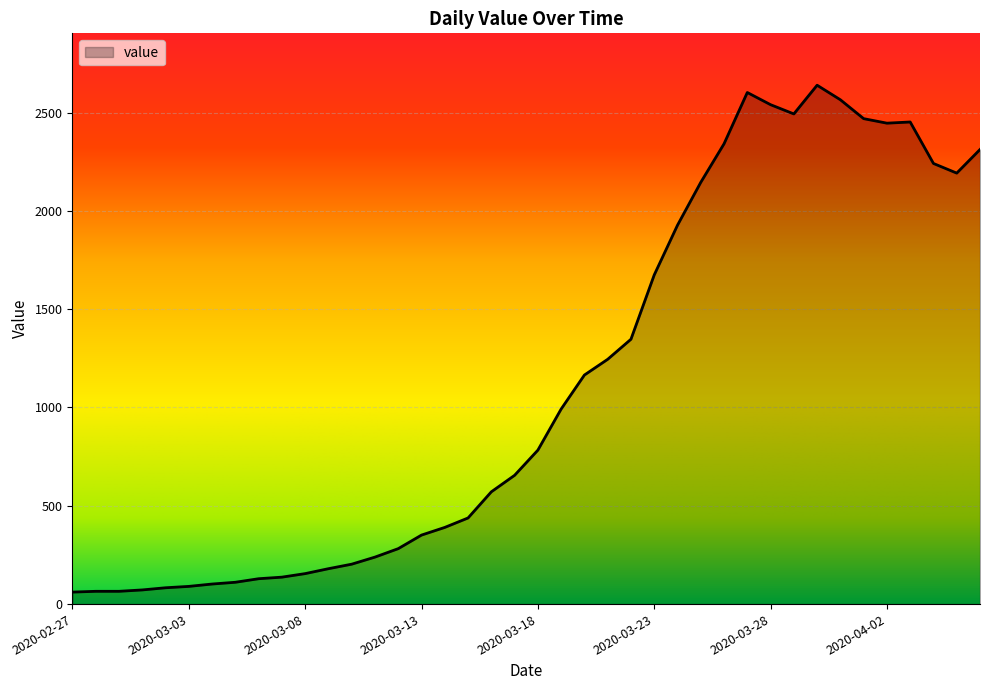

What is the maximum value shown in the chart?

2639